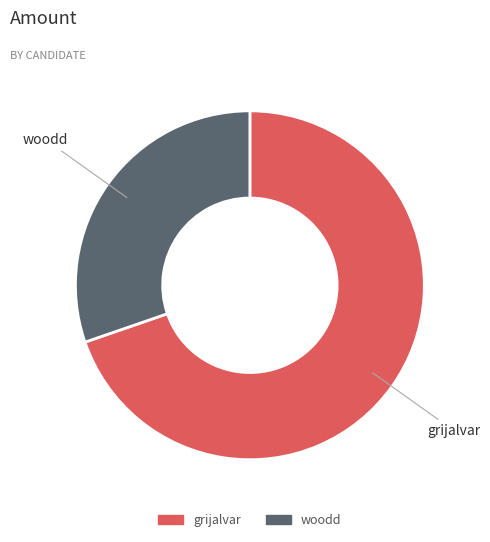

True or false: grijalvar accounts for 70% of the total.

True